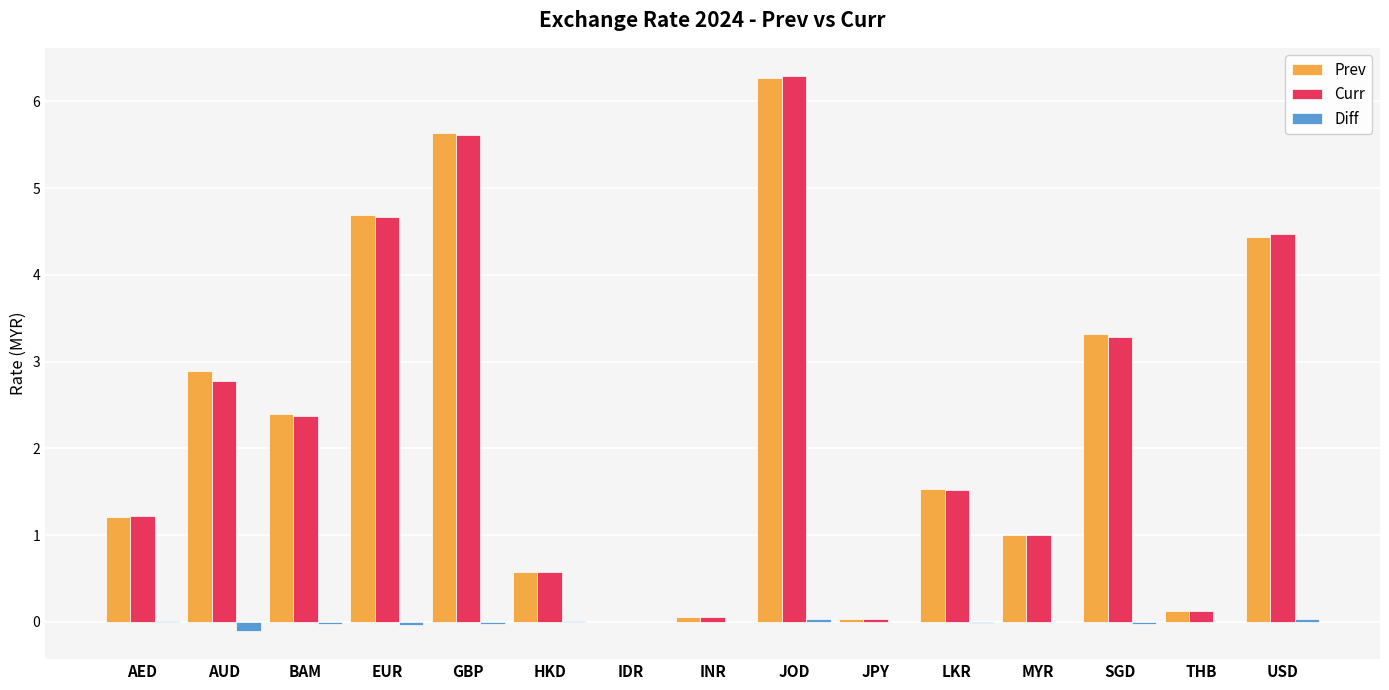

Are the bars horizontal?

No